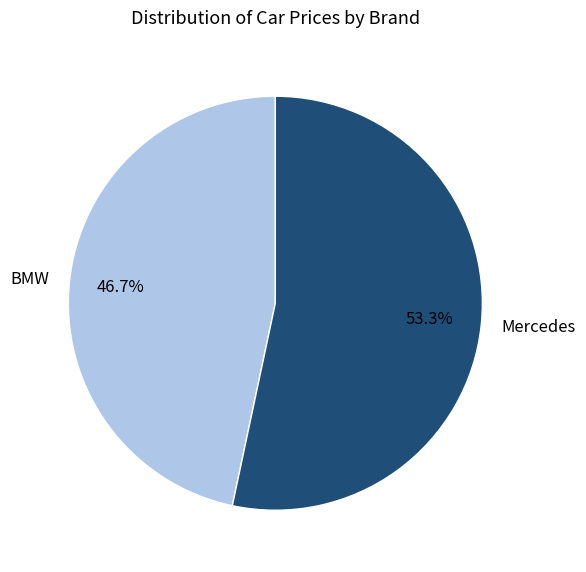

To the nearest percent, what is the combined percentage of BMW and Mercedes?

100%